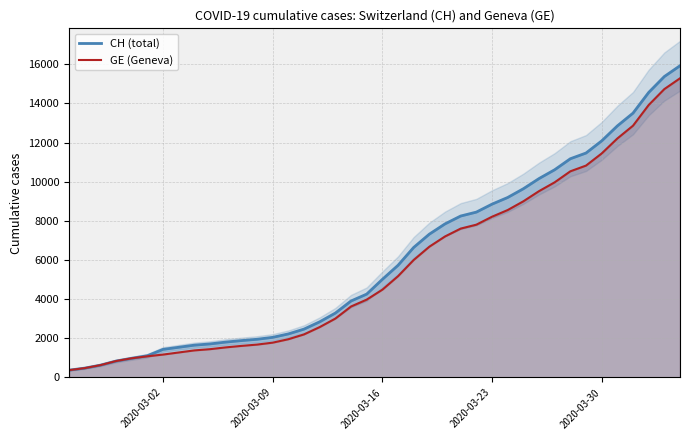

How many lines are shown in the chart?

2